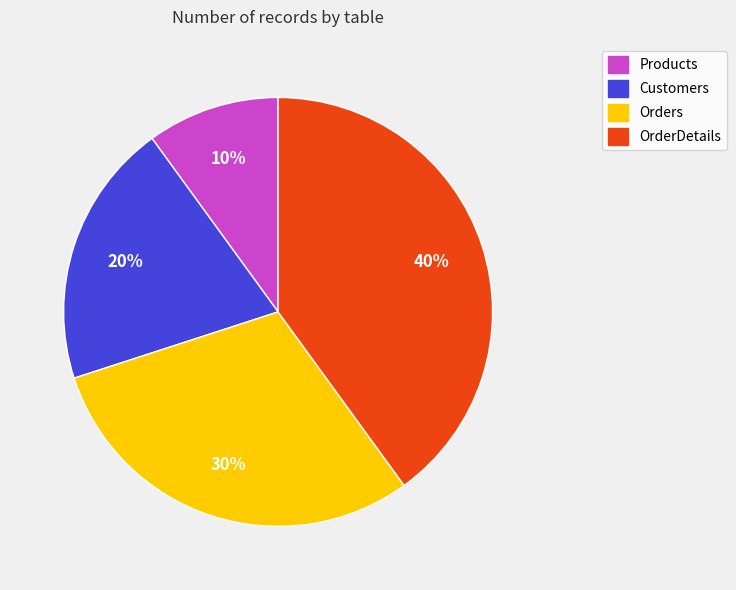

True or false: Products accounts for 2% of the total.

False